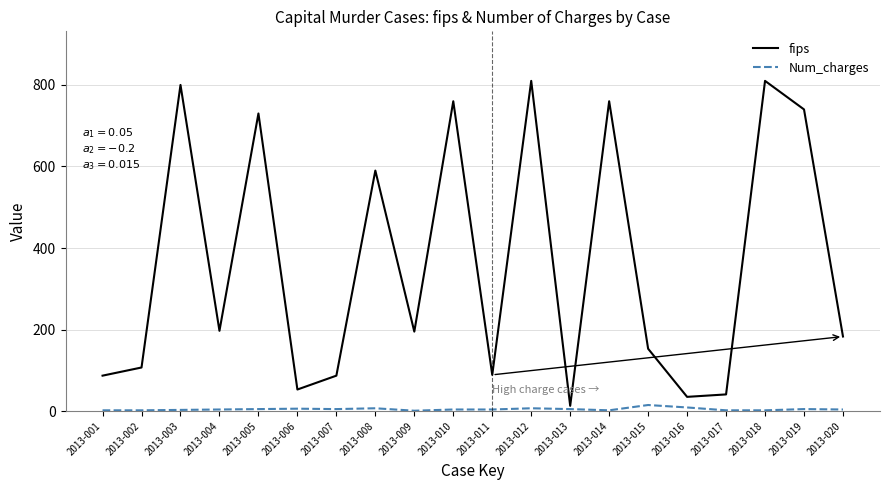

Between 2013-012 and 2013-013, which series saw the biggest shift?

fips